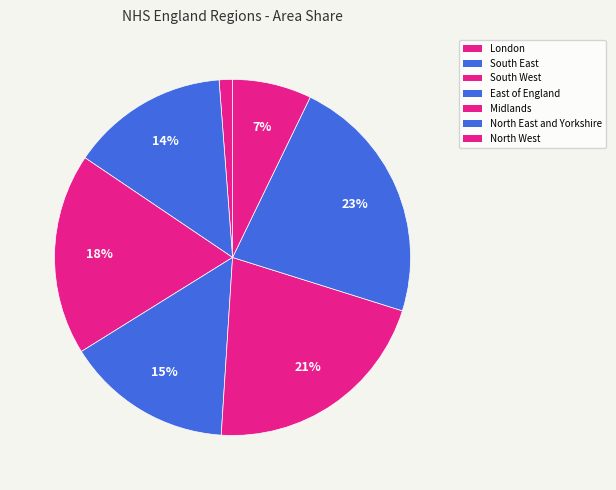

How many slices are in this pie chart?

7